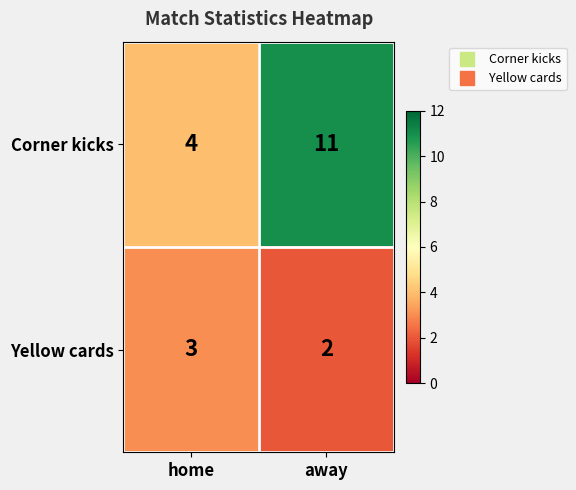

What is the average value of the Corner kicks series?

8